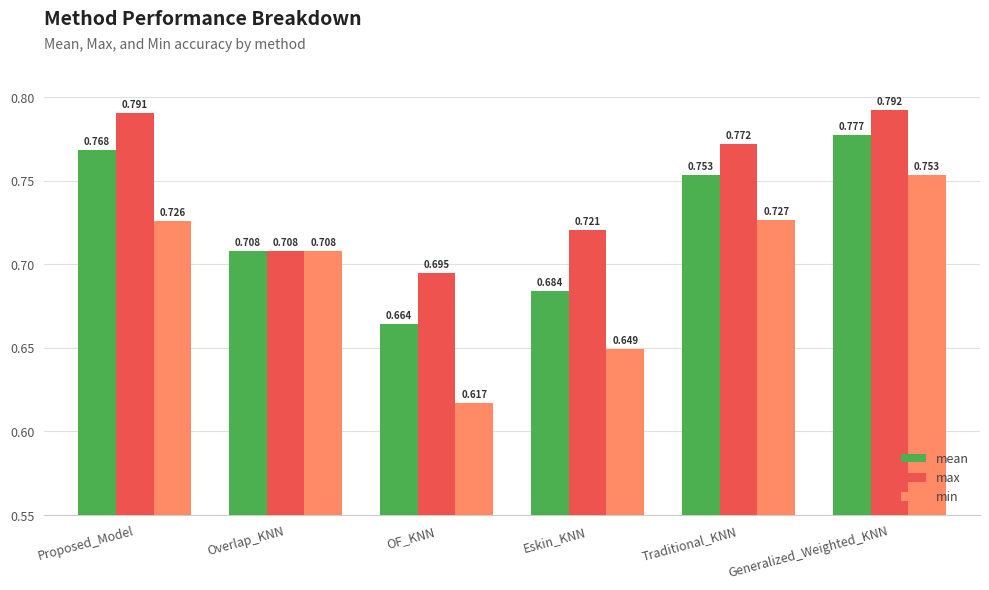

What is the label of the 5th bar from the right?

Overlap_KNN